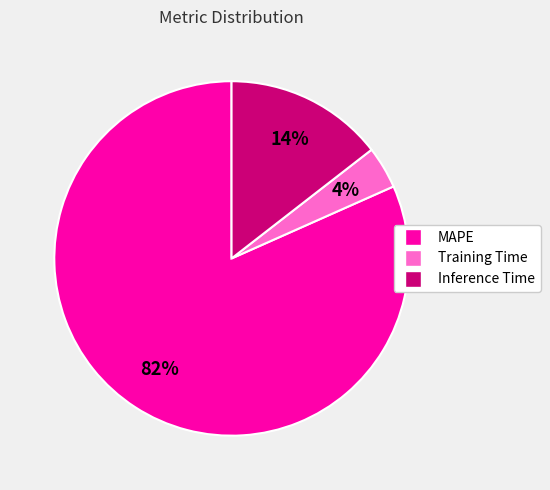

How many segments does this pie chart have?

3